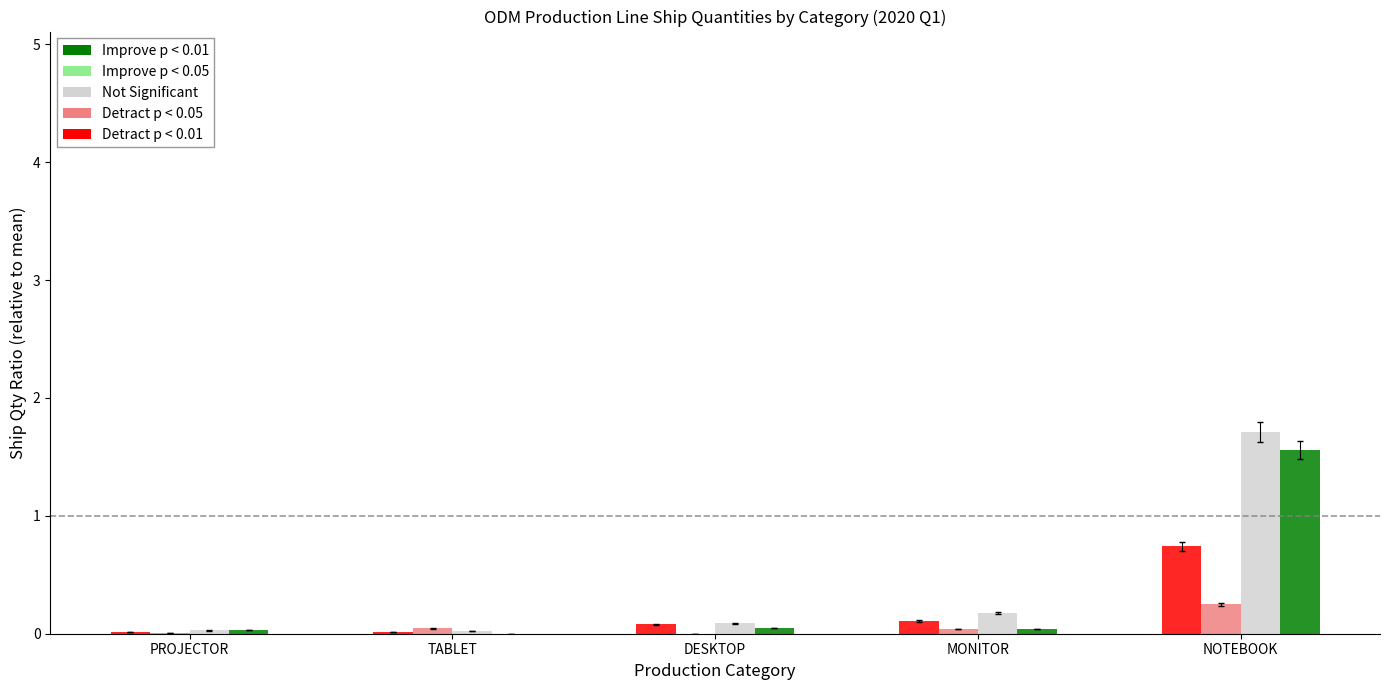

What is the spread (max minus min) of values at MONITOR?

0.1